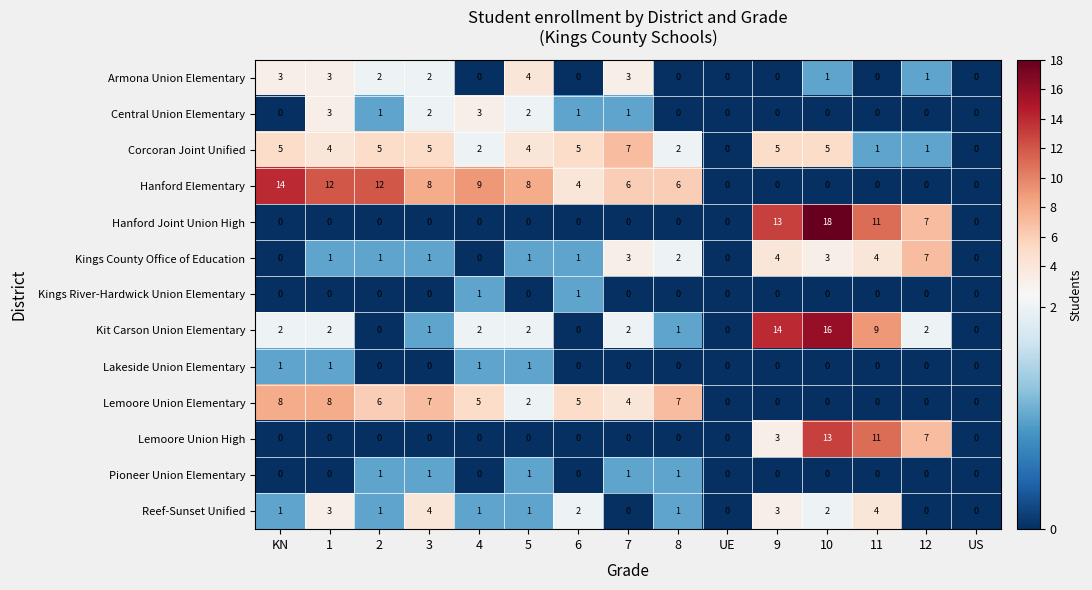

Where is Lemoore Union Elementary nearest to the value 4?

7